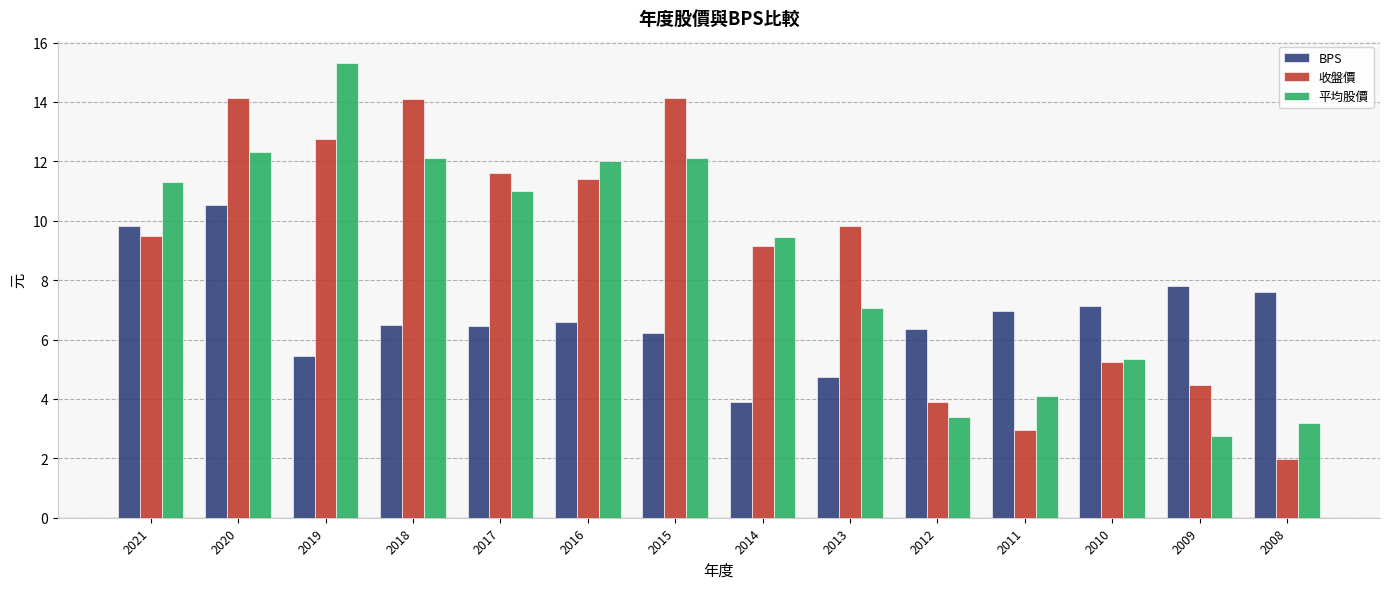

What is the difference between the 收盤價 values at 2016 and 2017?

0.2